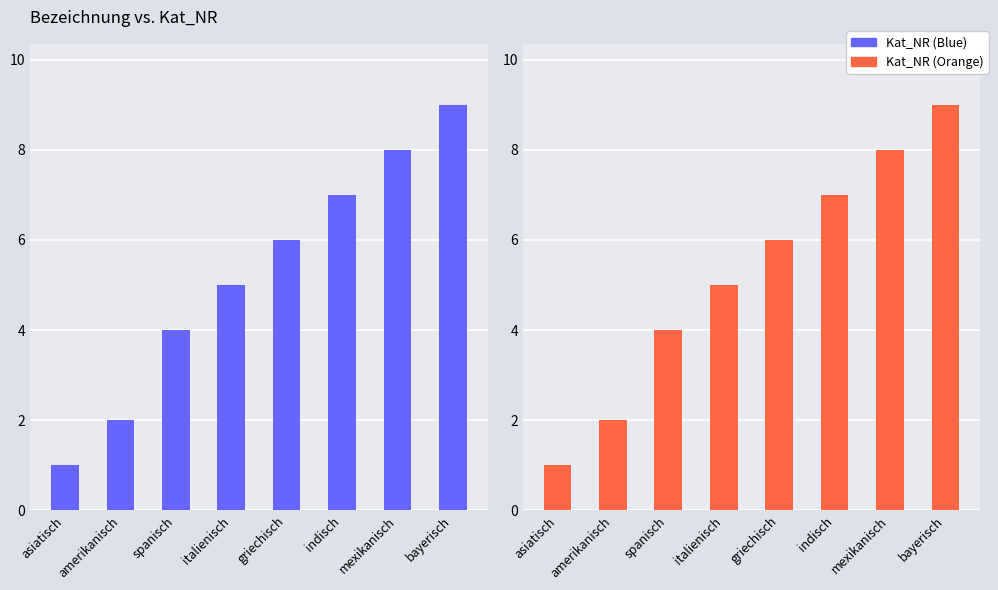

What is the label of the 7th bar from the right?

amerikanisch